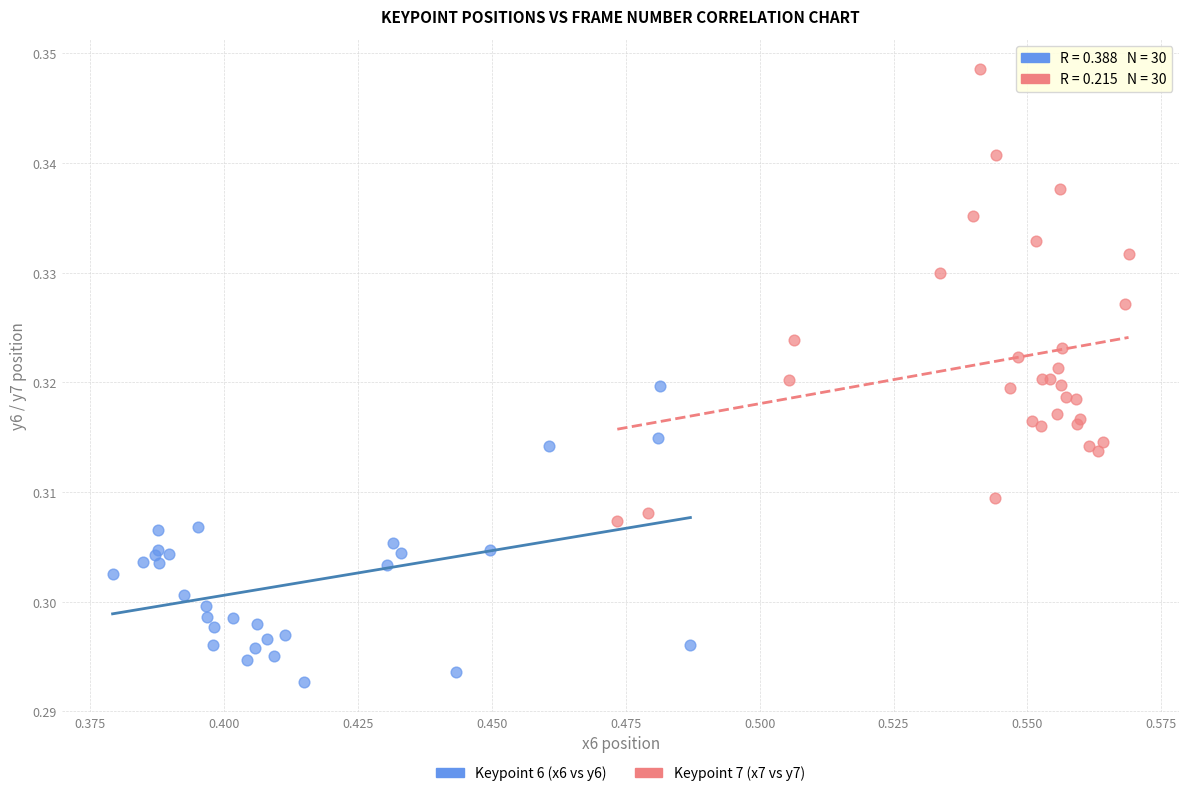

Which series contains the lowest Y value?

Keypoint 6 (x6 vs y6)